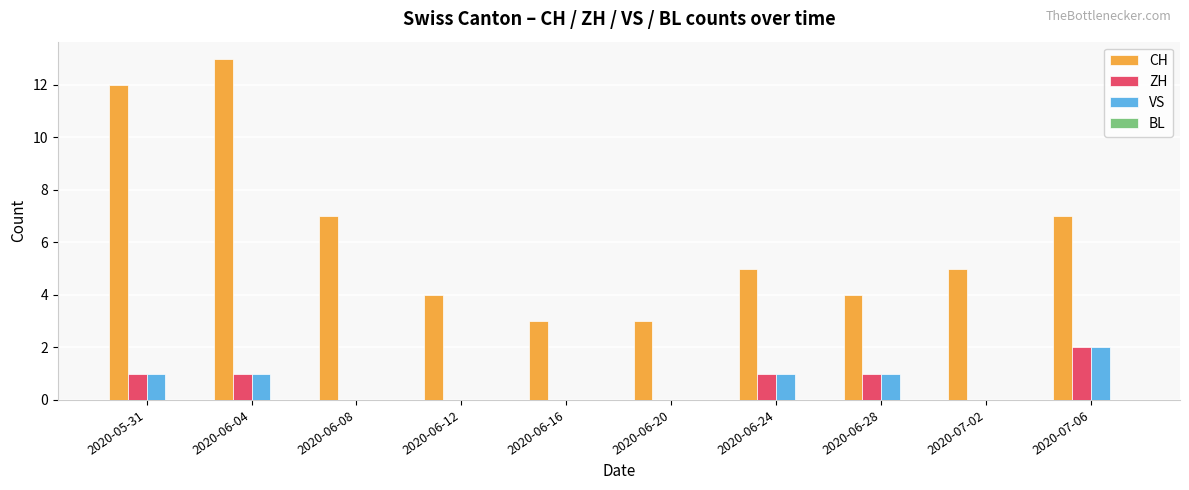

Reading right to left, extract all data points from this chart.

CH: 2020-07-06=7	2020-07-02=5	2020-06-28=4	2020-06-24=5	2020-06-20=3	2020-06-16=3	2020-06-12=4	2020-06-08=7	2020-06-04=13	2020-05-31=12
ZH: 2020-07-06=2	2020-07-02=0	2020-06-28=1	2020-06-24=1	2020-06-20=0	2020-06-16=0	2020-06-12=0	2020-06-08=0	2020-06-04=1	2020-05-31=1
VS: 2020-07-06=2	2020-07-02=0	2020-06-28=1	2020-06-24=1	2020-06-20=0	2020-06-16=0	2020-06-12=0	2020-06-08=0	2020-06-04=1	2020-05-31=1